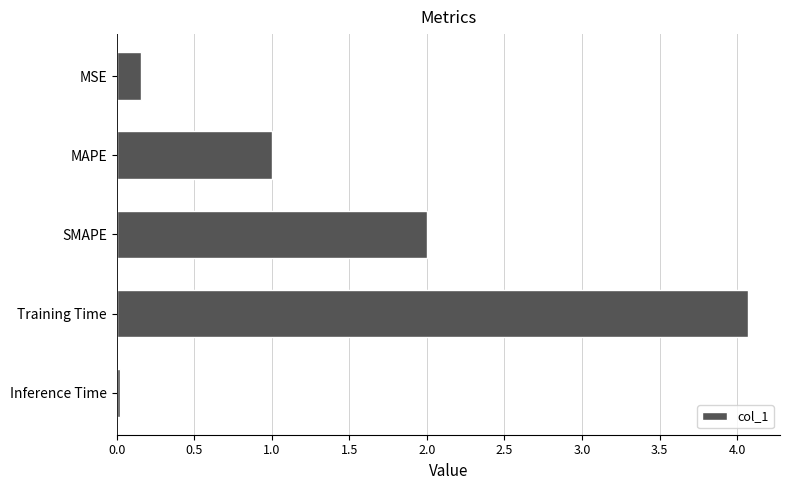

The chart shows a value of 0.0 at Inference Time. True or false?

True